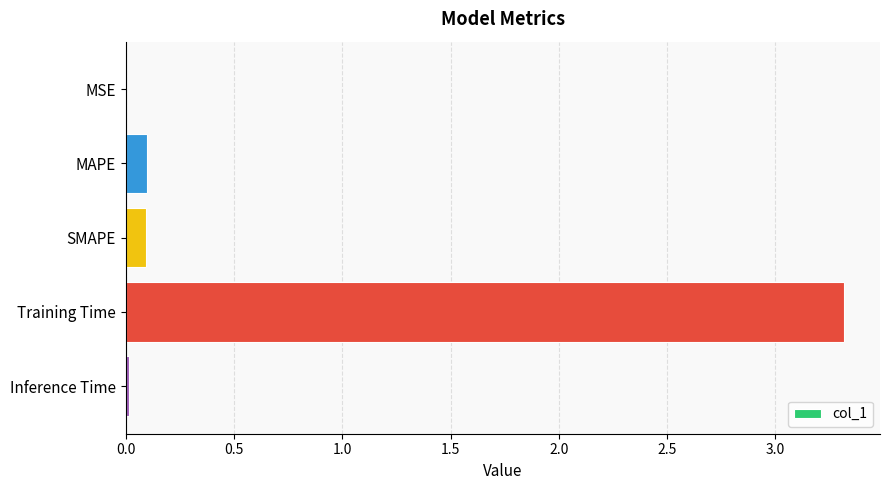

How many data points does each series have?

5